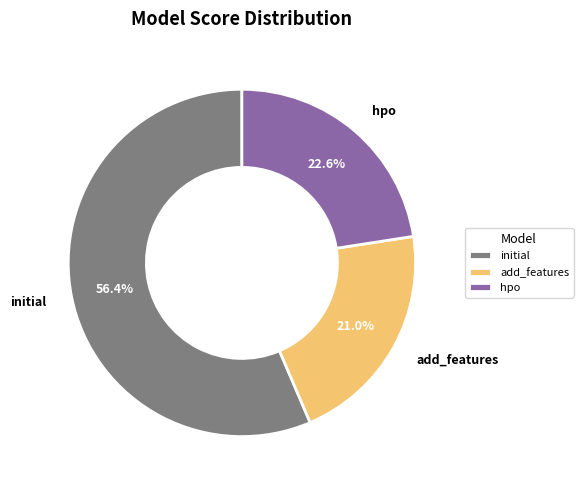

What portion of the pie excludes initial?

43.6%